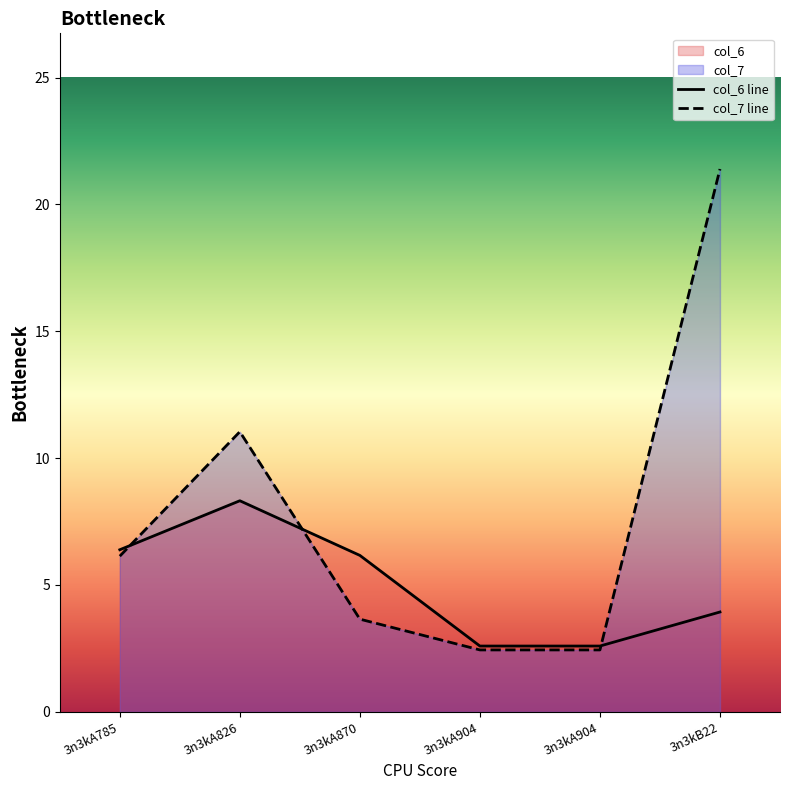

Reading left to right, what are all the values shown in this chart?

col_6 line: 3n3kA785=6.4	3n3kA826=8.3	3n3kA870=6.2	3n3kA904=2.6	3n3kA904=2.6	3n3kB22=3.9
col_7 line: 3n3kA785=6.1	3n3kA826=11.0	3n3kA870=3.7	3n3kA904=2.4	3n3kA904=2.4	3n3kB22=21.4